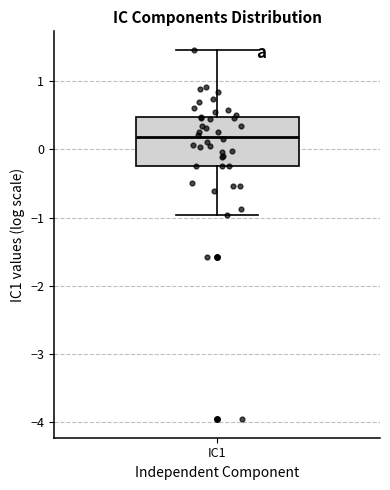

Transcribe this box plot: give where the median line is, the range the box spans, and where the two whiskers end, as read against the y-axis. The values are not printed on the chart, so give them approximately, as read against the axis.

median 0.2, box -0.2 to 0.5, whiskers -1.0 to 1.5